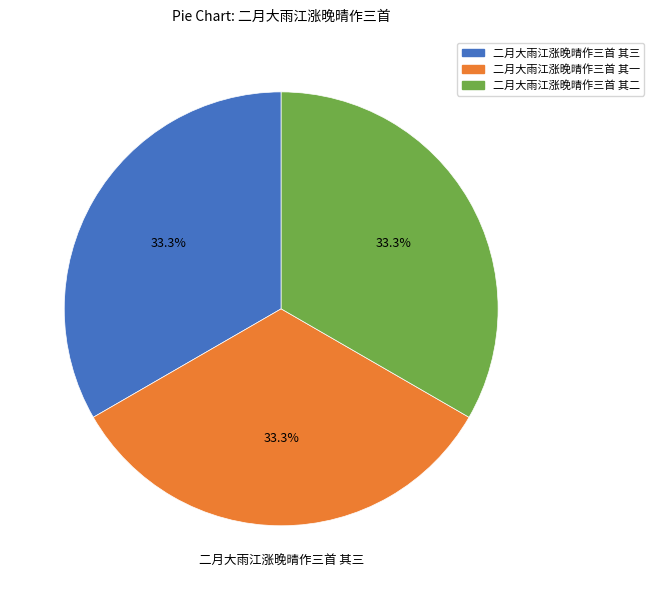

To the nearest percent, what is the combined percentage of 二月大雨江涨晚晴作三首 其二 and 二月大雨江涨晚晴作三首 其三?

67%